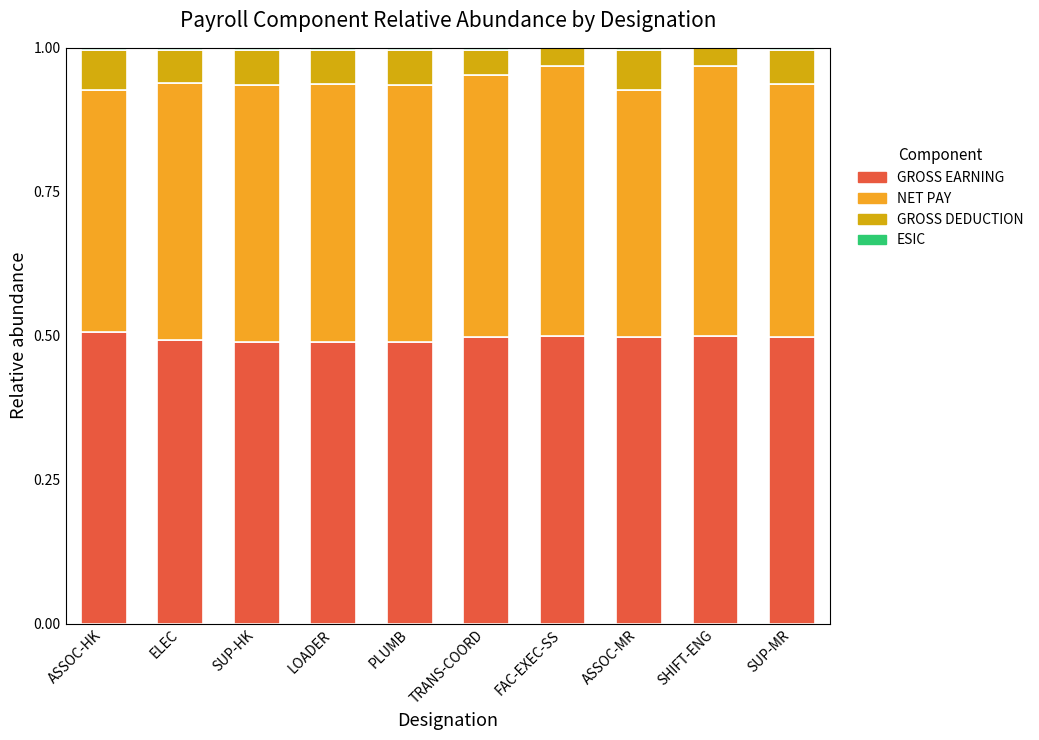

How many series are shown in this chart?

4